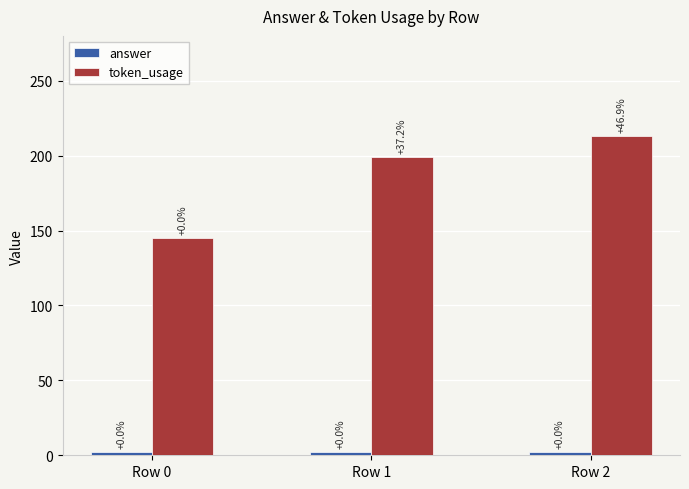

Rank the categories by answer value from highest to lowest.

Row 0, Row 1, Row 2